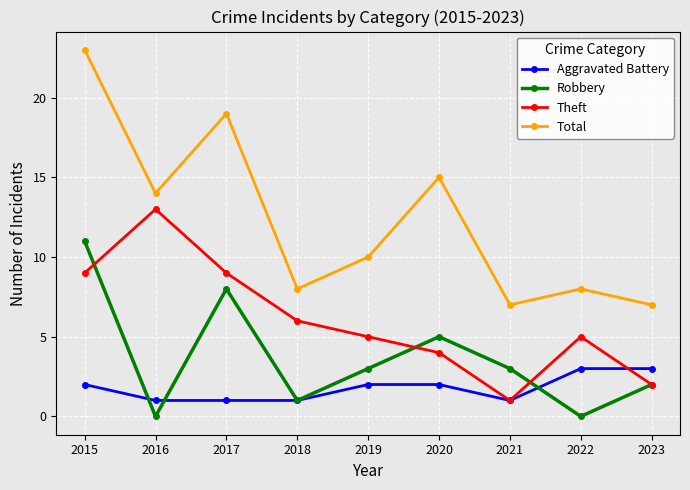

Which series has the widest spread of values?

Total